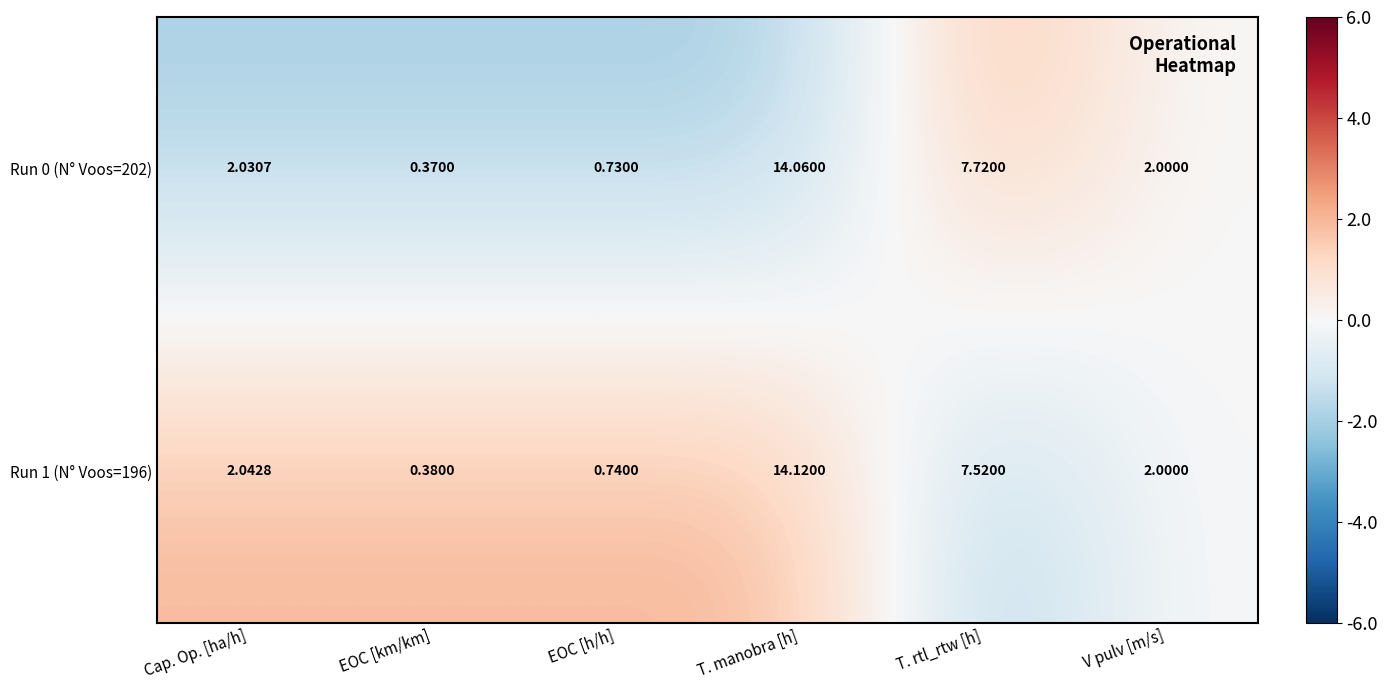

Which series has the largest range (max minus min)?

Run 1 (N° Voos=196)